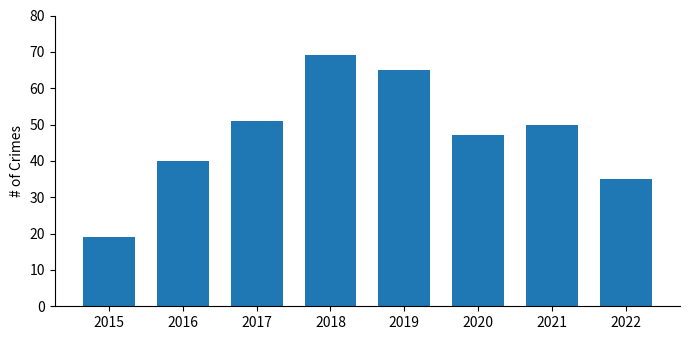

Which category has the highest value across all series?

2018